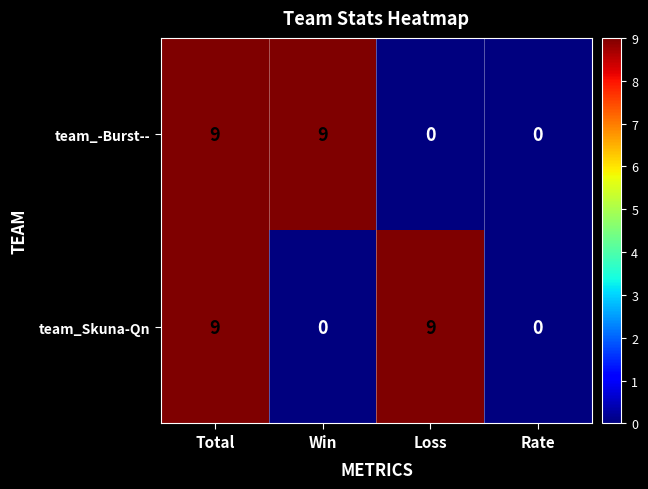

What is the approximate value of team_-Burst-- at Total?

9